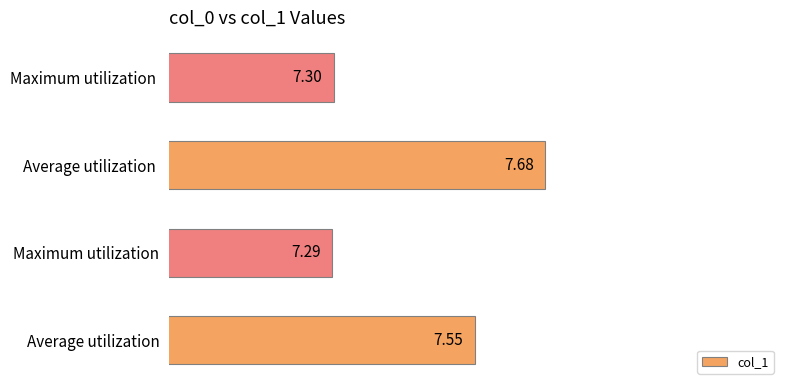

Does the chart contain stacked bars?

No